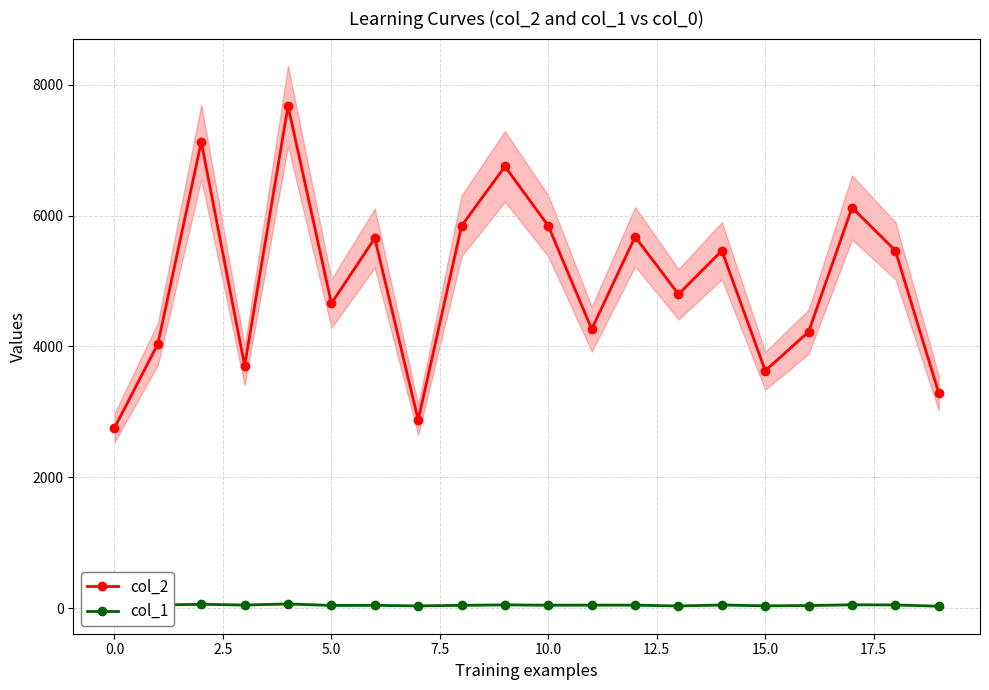

What is the approximate value of col_2 at 10.0?

5841